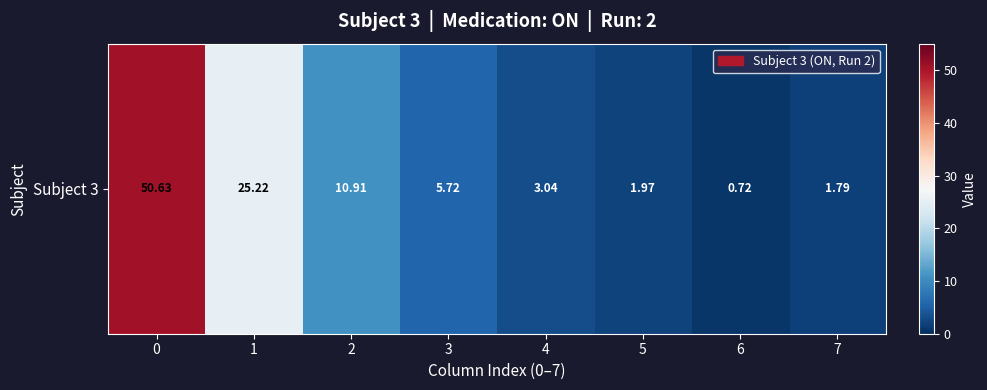

What is the change in value from 3 to 7?

-3.9